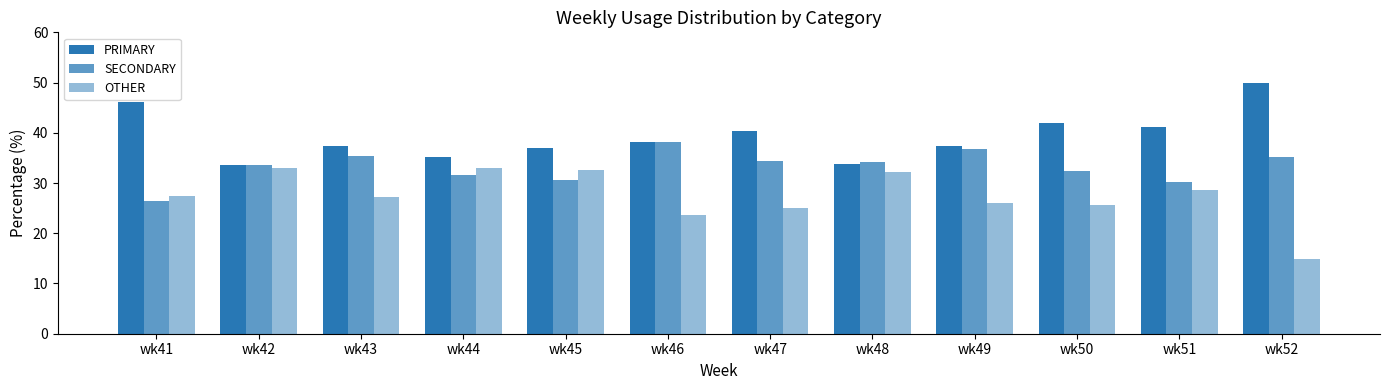

What is the average value of the PRIMARY series?

39.3